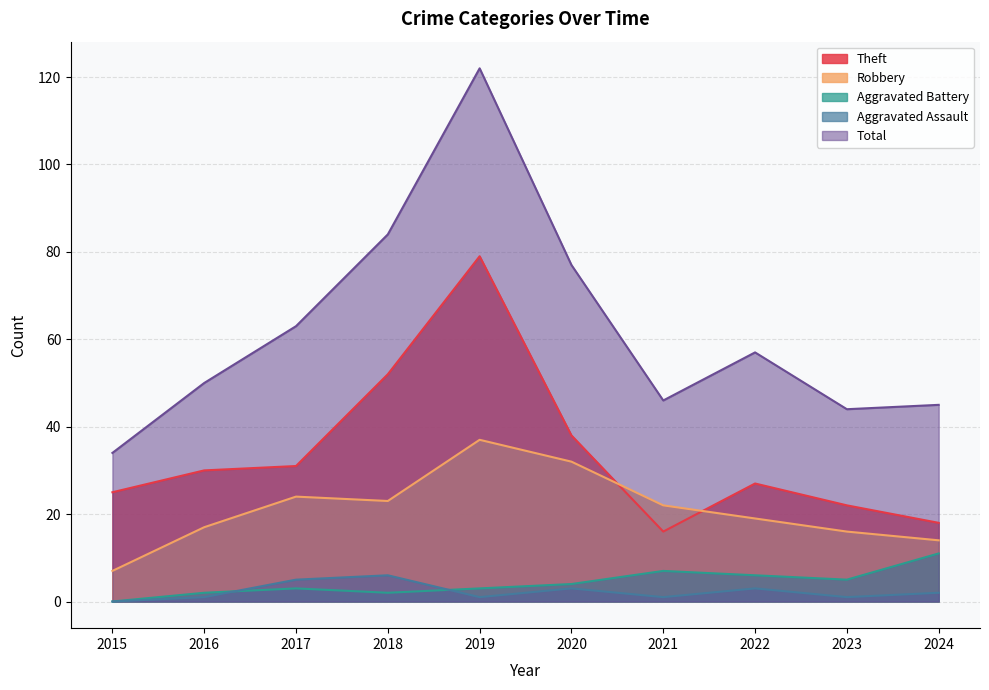

What is the total value across all series at 2024?

90